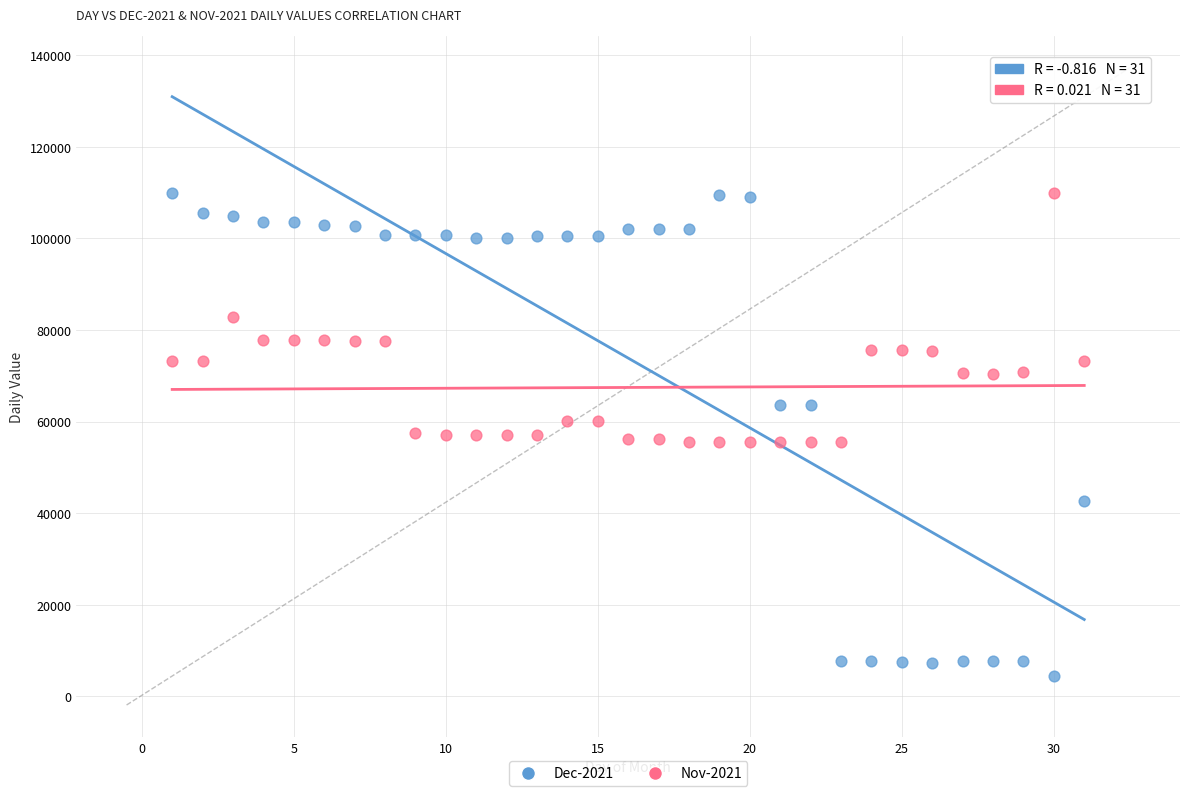

Across all data points, what is the range of X values (max minus min)?

30